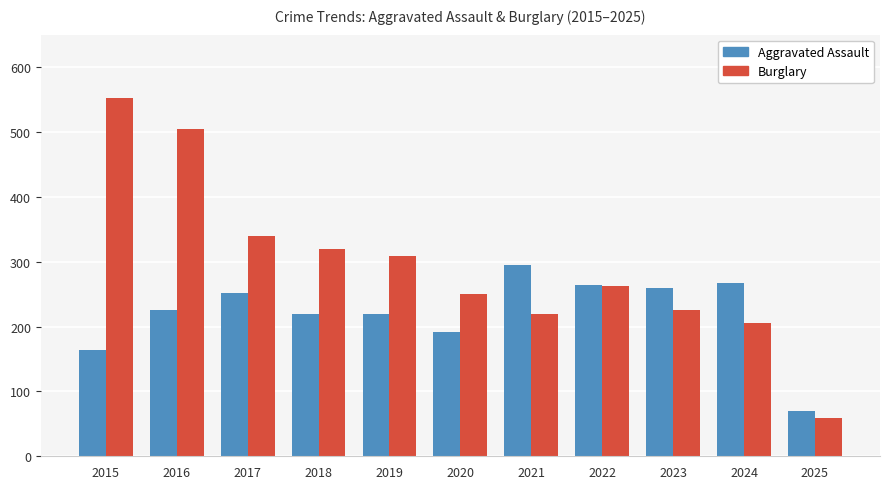

Is the value of Burglary at 2020 greater than the value of Aggravated Assault at 2018?

Yes